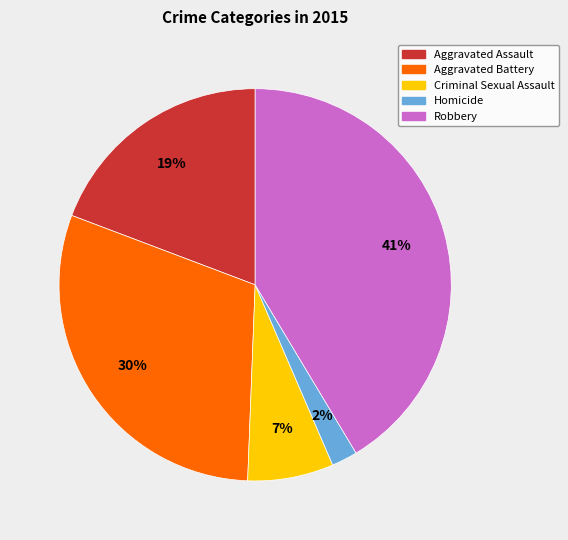

Is it true that Aggravated Assault is 8% of the pie?

False